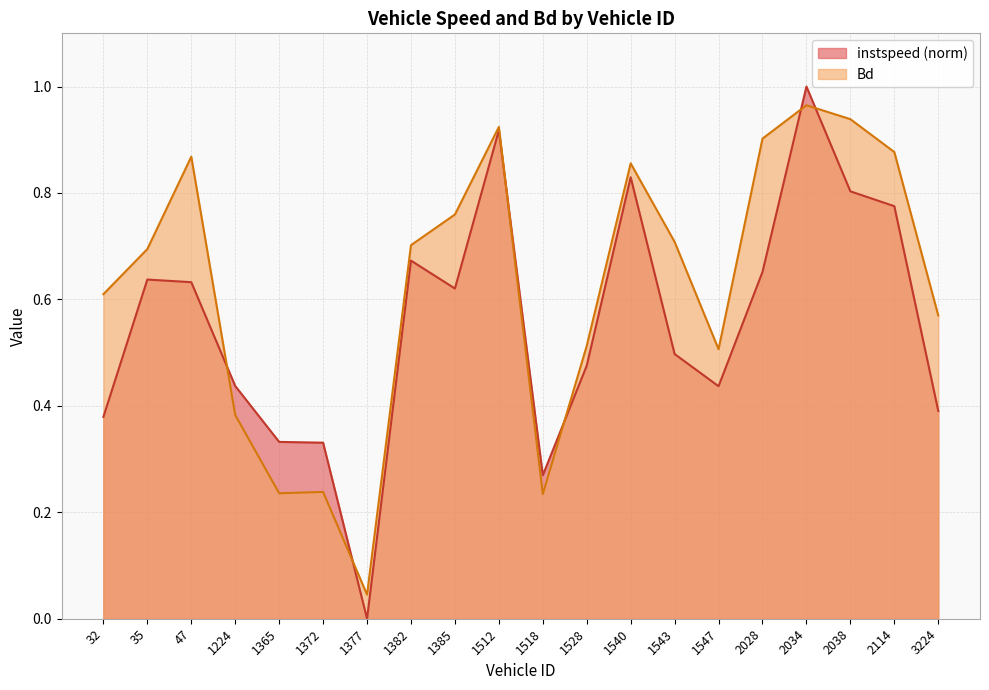

What is the difference between the second highest and minimum values in the instspeed series?

0.9